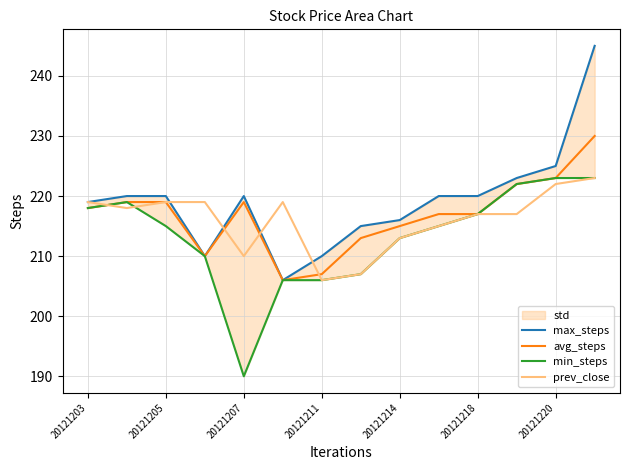

What is the average value of the max_steps series?

219